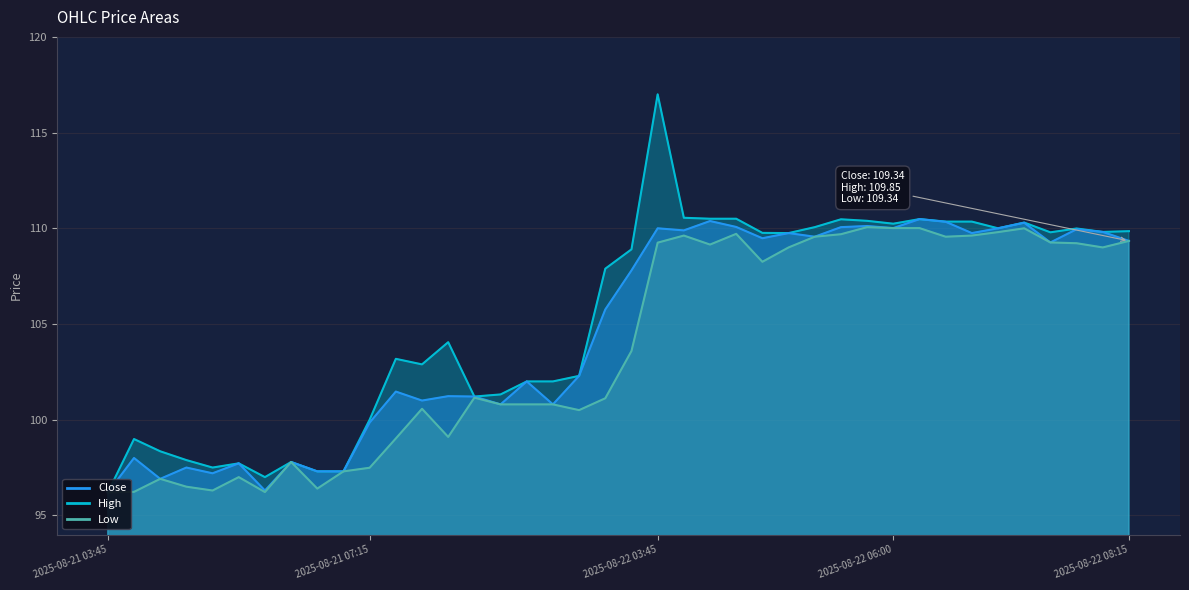

At which category does the chart reach its peak across all series?

2025-08-22 03:45